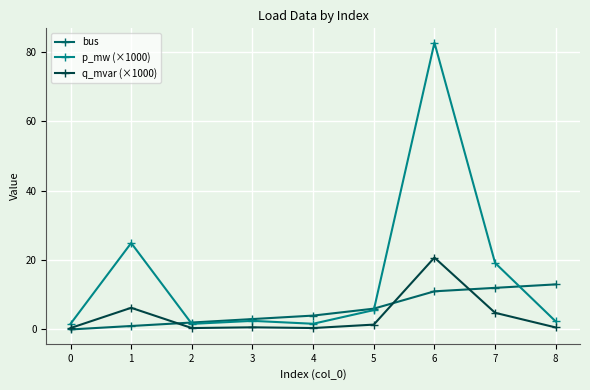

Rank the series by their maximum value, from highest to lowest.

p_mw (×1000), q_mvar (×1000), bus